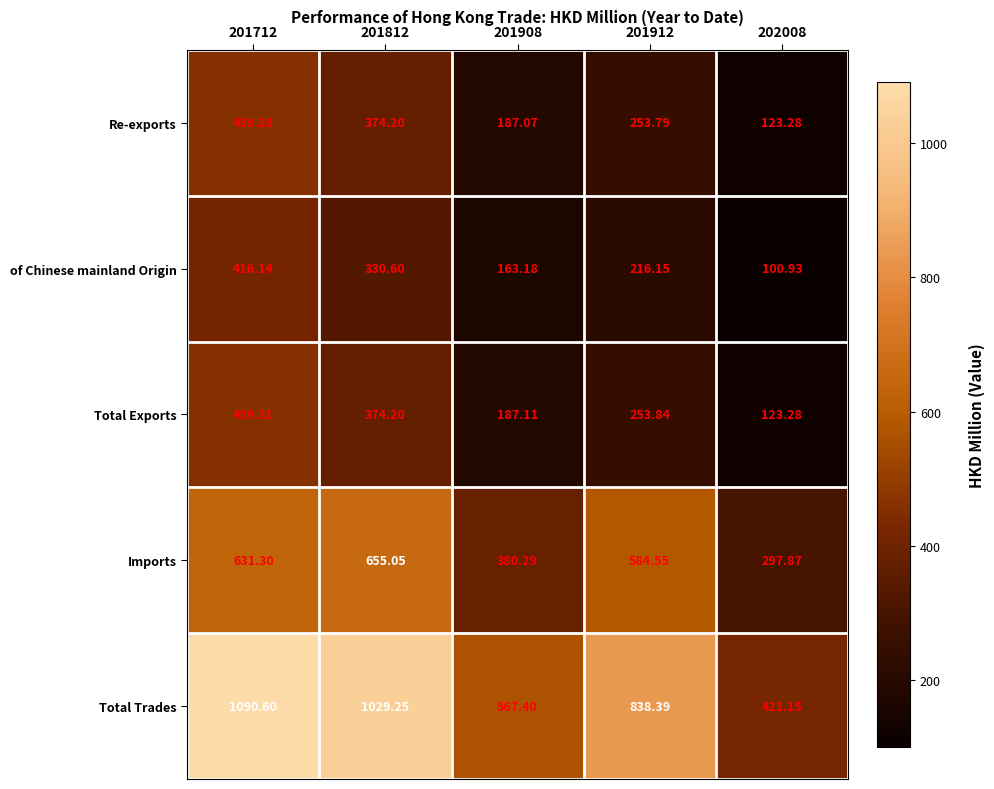

Which category has the lowest value across all series?

202008